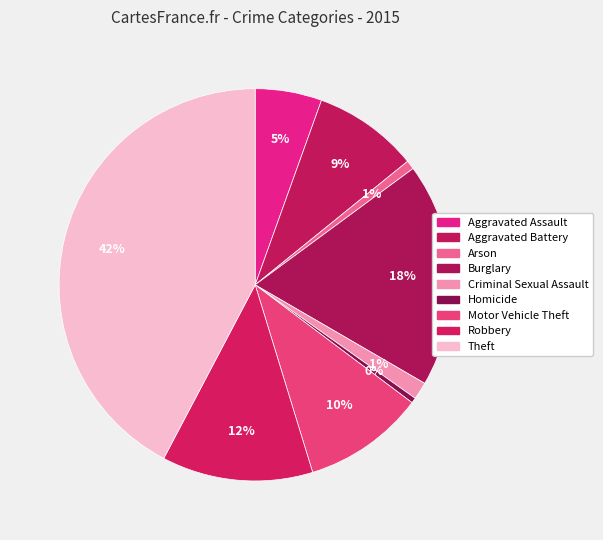

True or false: Robbery accounts for 6% of the total.

False